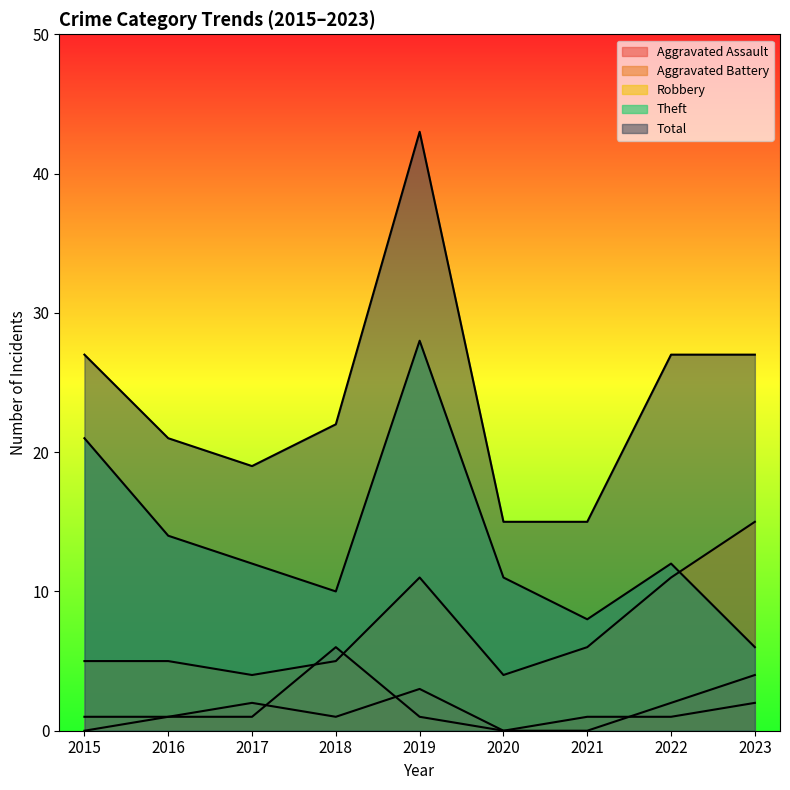

At which category does the chart reach its minimum across all series?

2015